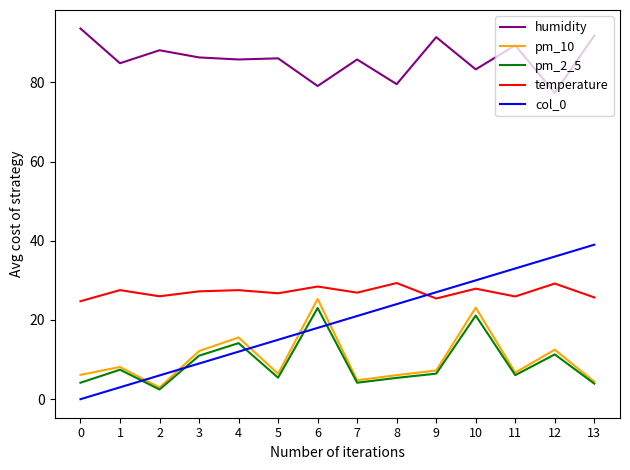

At which label is col_0 closest to 19?

6